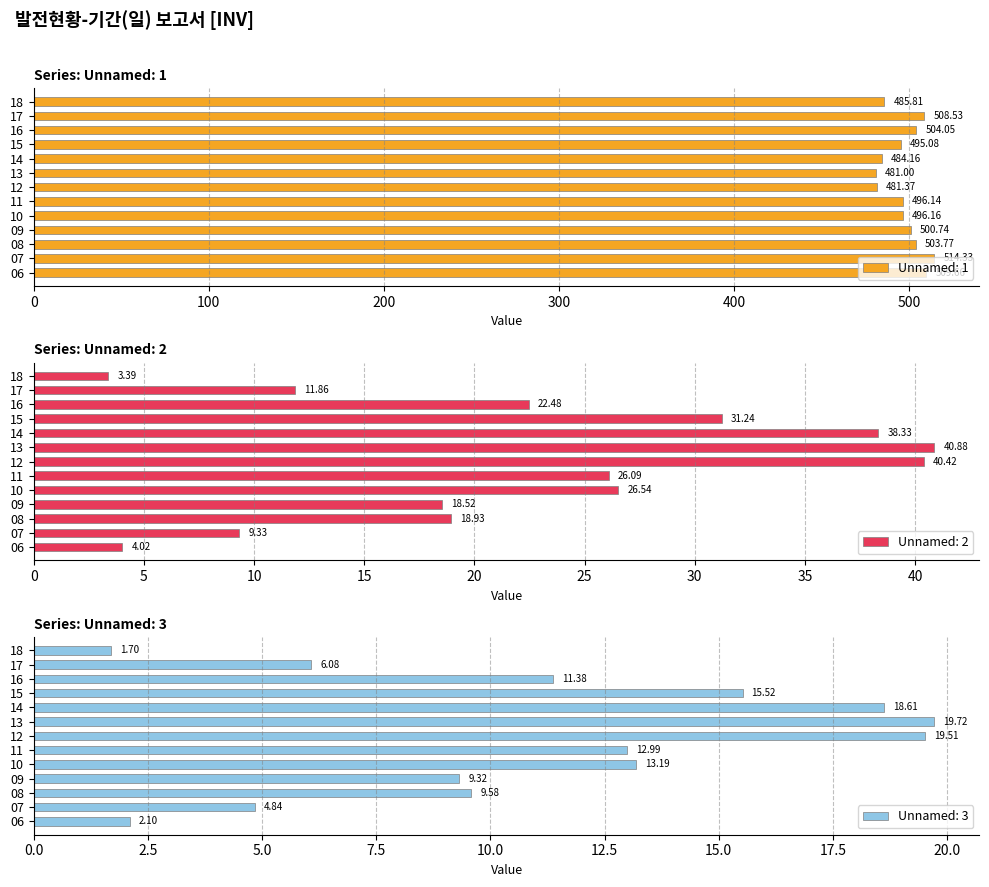

Reading left to right, what are all the values shown in this chart?

Unnamed: 1: 509.7	514.3	503.8	500.7	496.2	496.1	481.4	481.0	484.2	495.1	504.1	508.5	485.8
Unnamed: 2: 4.0	9.3	18.9	18.5	26.5	26.1	40.4	40.9	38.3	31.2	22.5	11.9	3.4
Unnamed: 3: 2.1	4.8	9.6	9.3	13.2	13.0	19.5	19.7	18.6	15.5	11.4	6.1	1.7